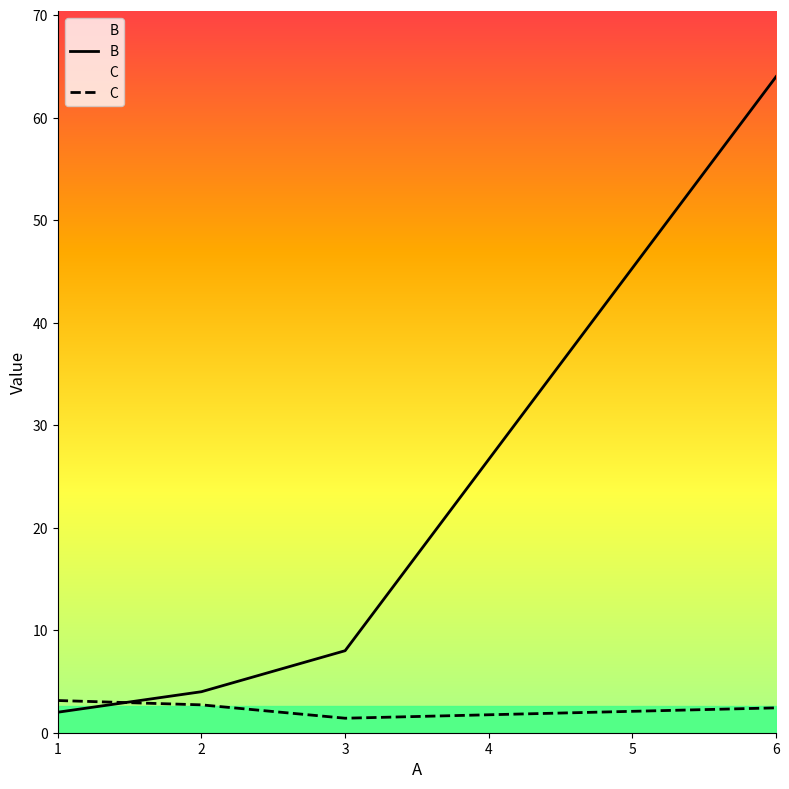

Between 3.0 and 6.0, which is larger?

6.0